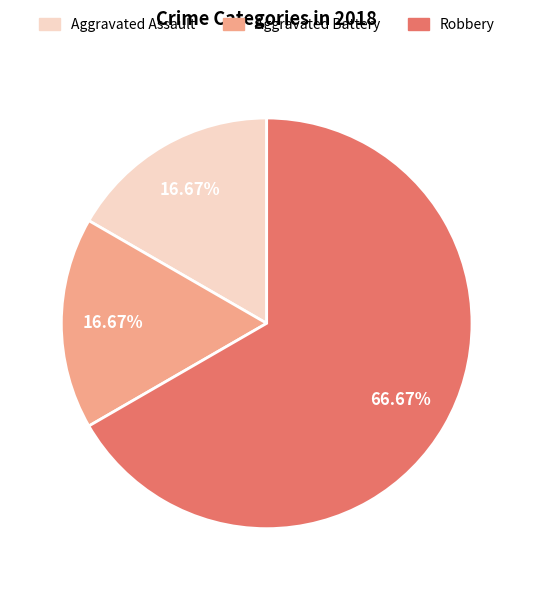

Combined, do Robbery and Aggravated Battery account for over 50%?

Yes